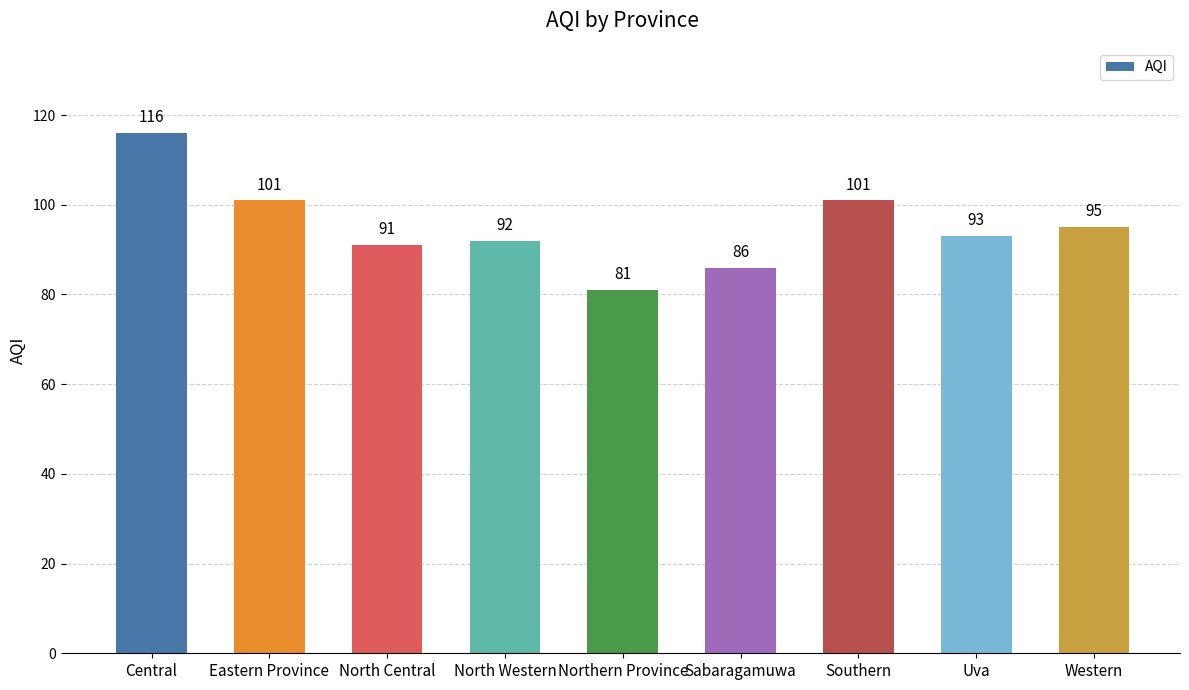

What is the difference between the maximum and minimum values?

35